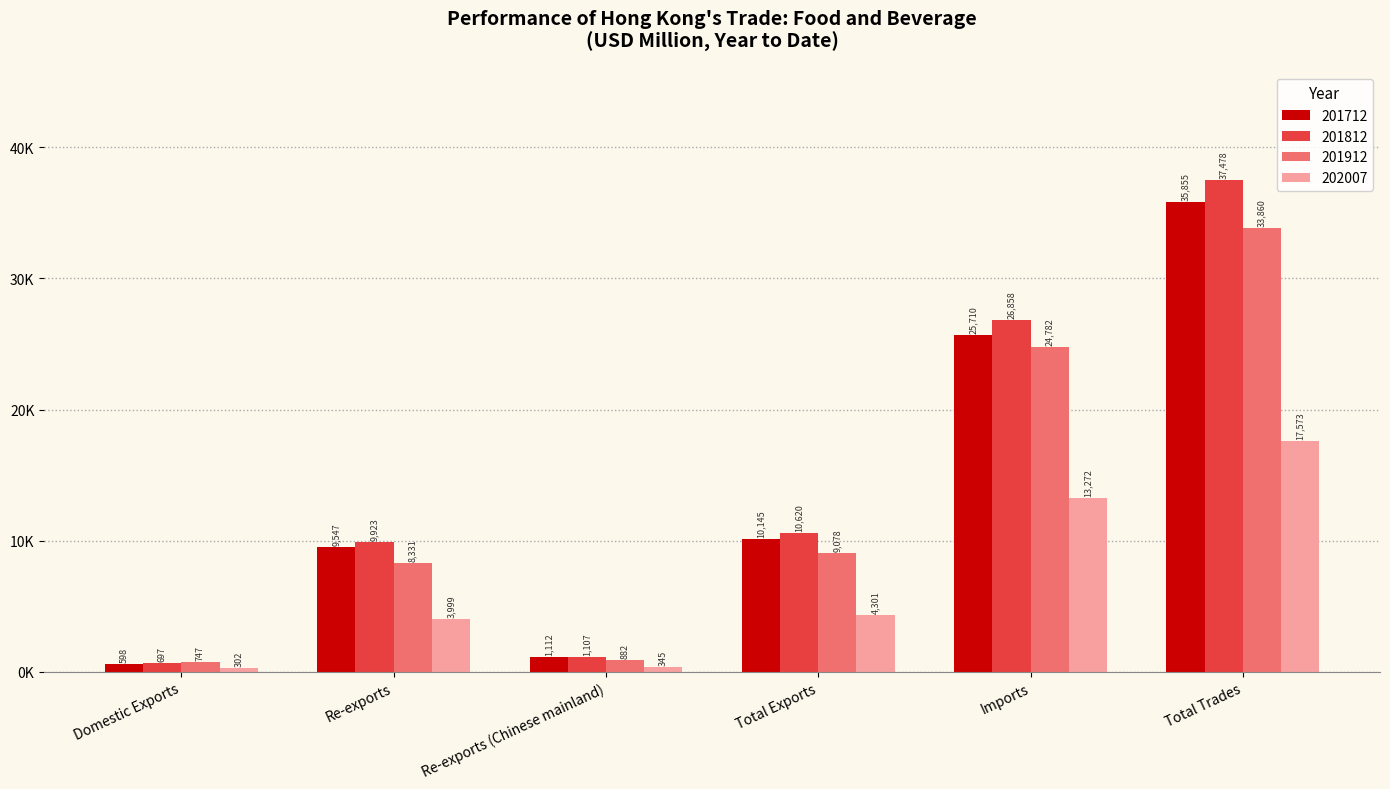

At which category does the chart reach its peak across all series?

Total Trades